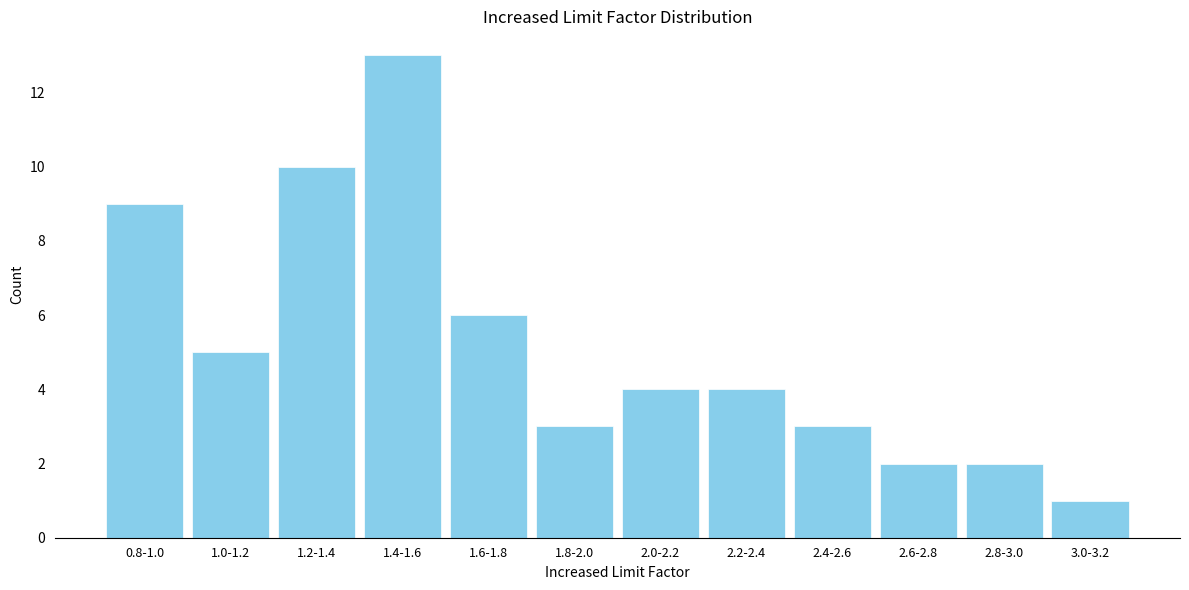

Reading left to right, list all the values displayed in this chart.

0.8-1.0=9	1.0-1.2=5	1.2-1.4=10	1.4-1.6=13	1.6-1.8=6	1.8-2.0=3	2.0-2.2=4	2.2-2.4=4	2.4-2.6=3	2.6-2.8=2	2.8-3.0=2	3.0-3.2=1